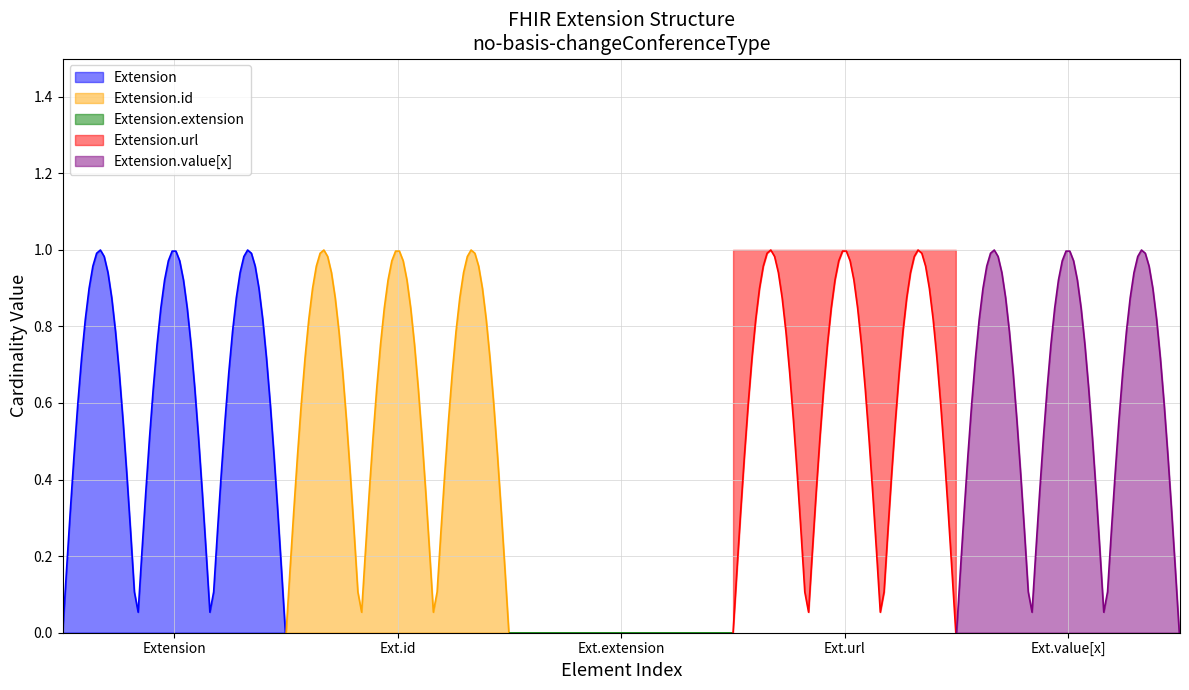

Does the chart have visible grid lines?

Yes